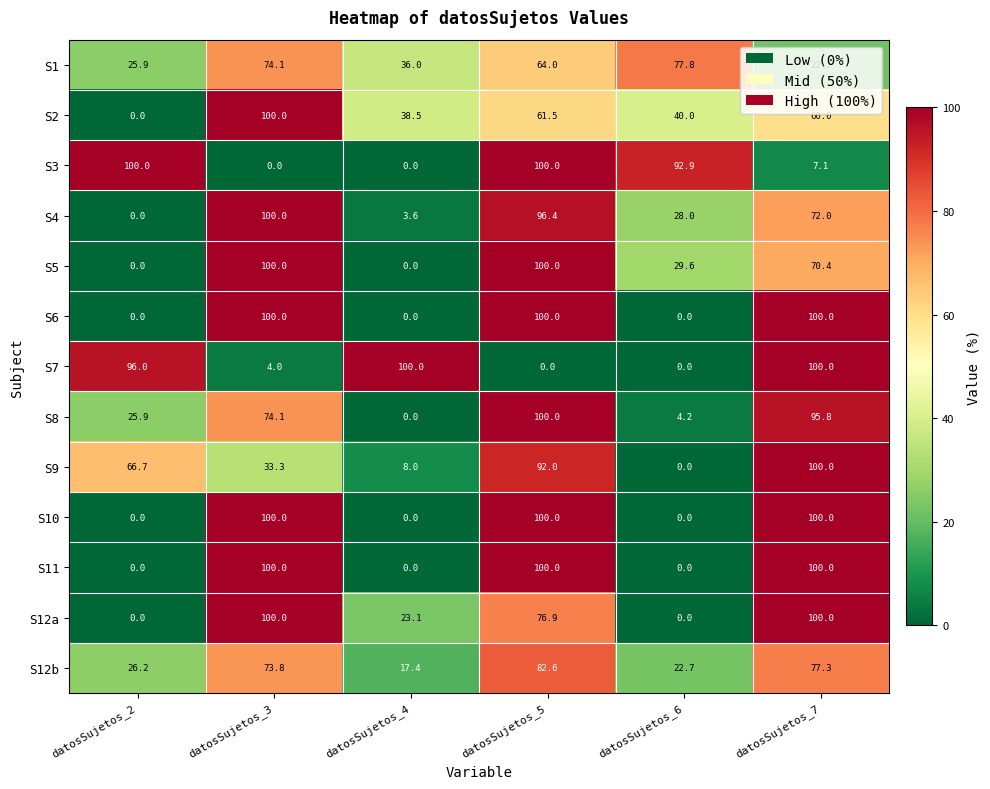

How many data points in S5 are less than 70?

3